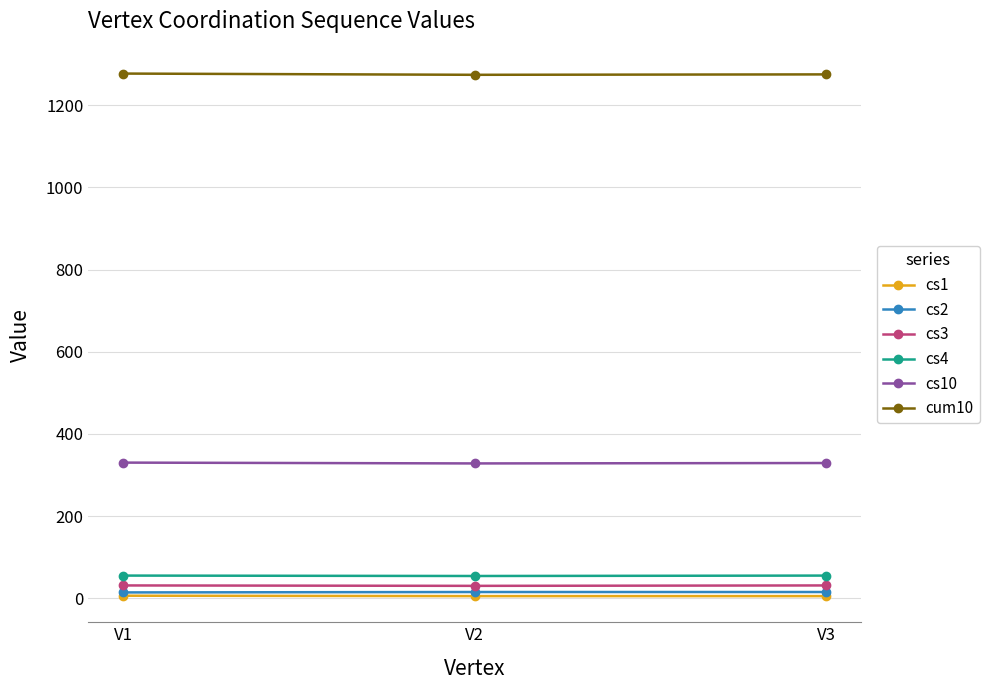

At how many categories does at least one series exceed 921?

3